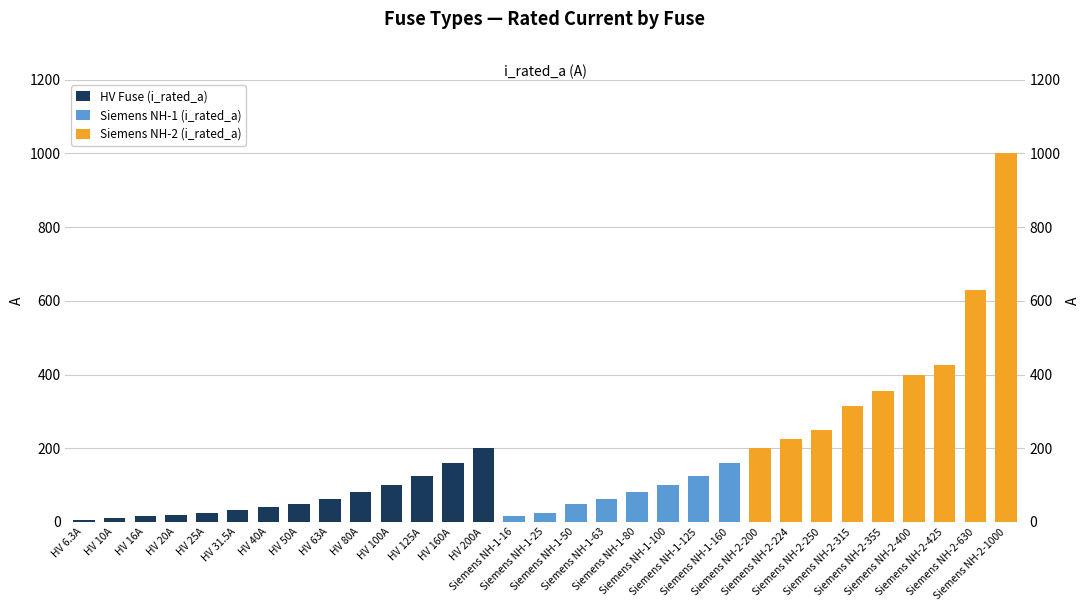

Between HV 100A and Siemens NH-1-63, which series saw the biggest shift?

HV Fuse (i_rated_a)